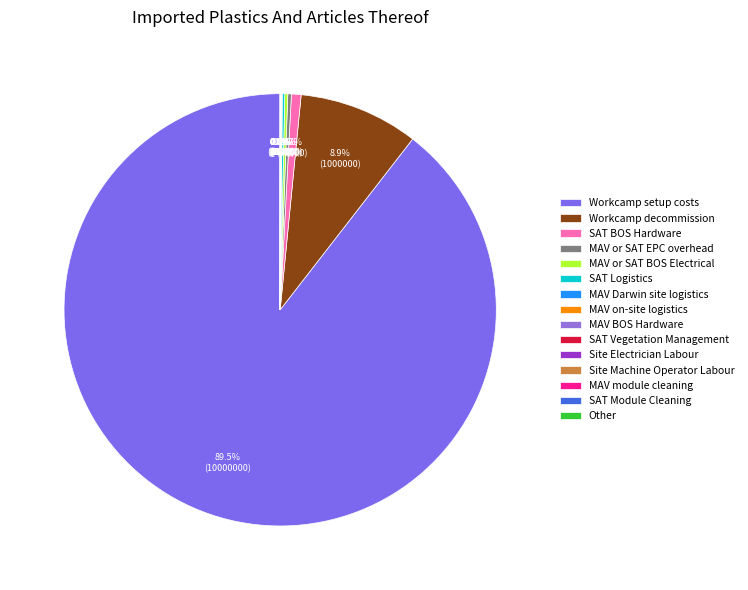

Which category has the biggest portion of the pie?

Workcamp setup costs